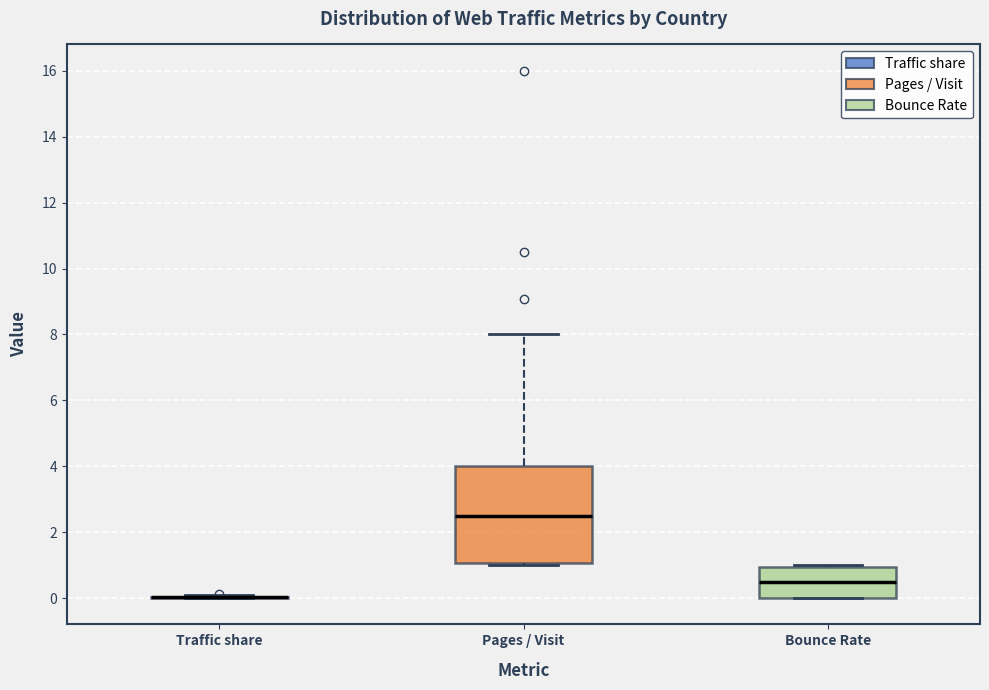

Reading left to right, transcribe this box plot: for each box, give where its median line is, the range the box spans, and where its two whiskers end, as read against the y-axis. The values are not printed on the chart, so give them approximately, as read against the axis.

Traffic share: box collapsed to a line at 0.0, whiskers 0.0 to 0.0
Pages / Visit: median 2.6, box 1.0 to 4.0, whiskers 1.0 (just below the box's lower edge) to 8.0
Bounce Rate: median 0.6, box 0.0 to 1.0, whiskers 0.0 to 1.0 (just above the box's upper edge)